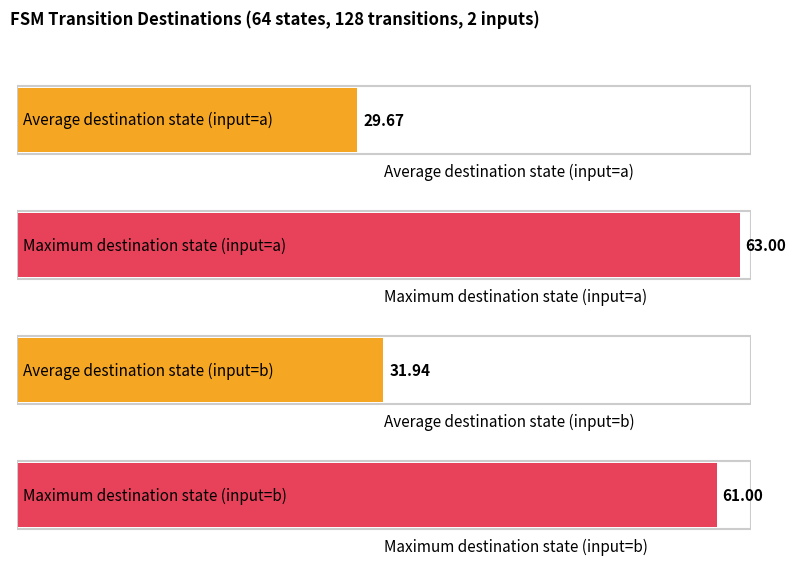

Which has a higher value, 17 or 8?

17